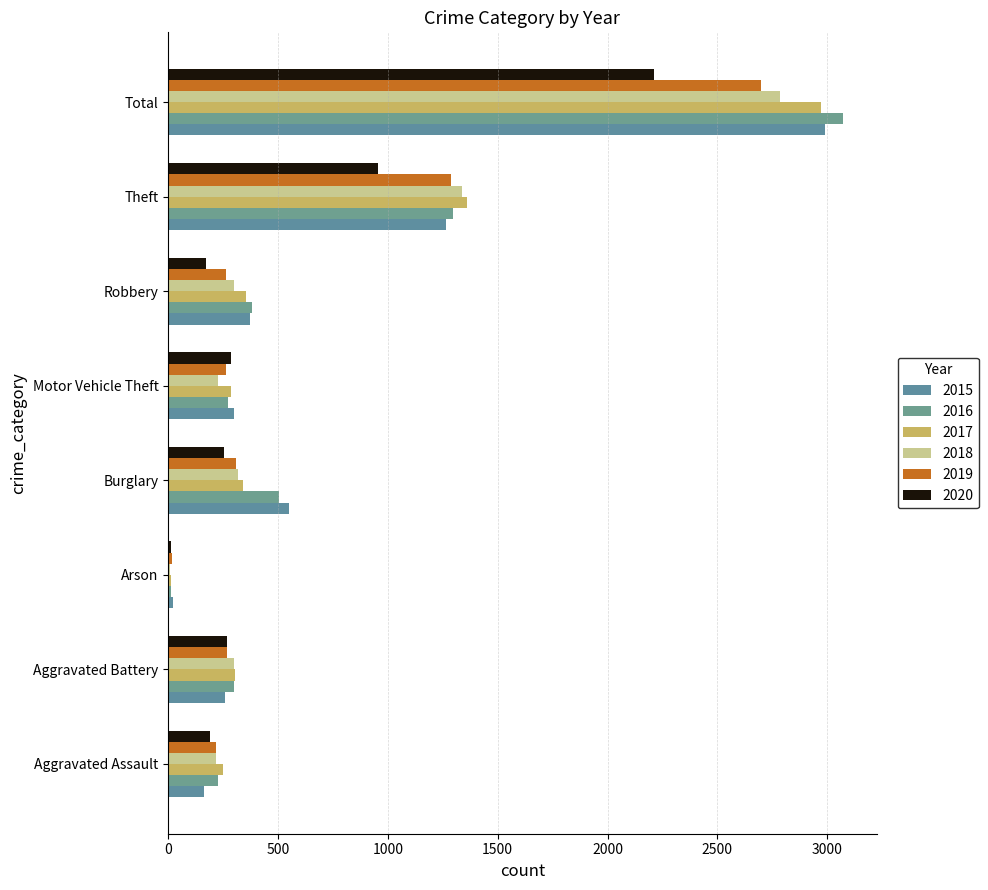

Between Motor Vehicle Theft and Total, which is larger?

Total